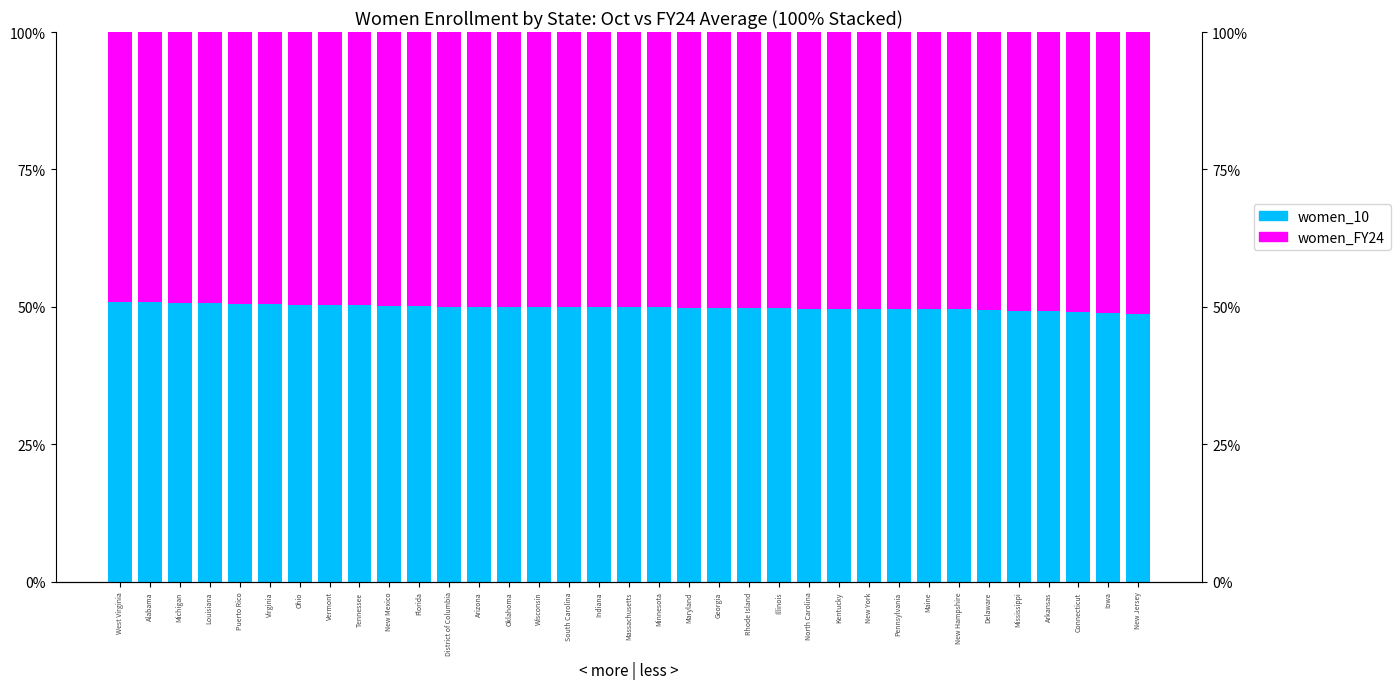

Rank the categories by women_10 value from highest to lowest.

West Virginia, Alabama, Michigan, Louisiana, Puerto Rico, Virginia, Ohio, Vermont, Tennessee, New Mexico, Florida, District of Columbia, Arizona, Oklahoma, Wisconsin, South Carolina, Indiana, Massachusetts, Minnesota, Maryland, Georgia, Rhode Island, Illinois, North Carolina, Kentucky, New York, Pennsylvania, Maine, New Hampshire, Delaware, Mississippi, Arkansas, Connecticut, Iowa, New Jersey